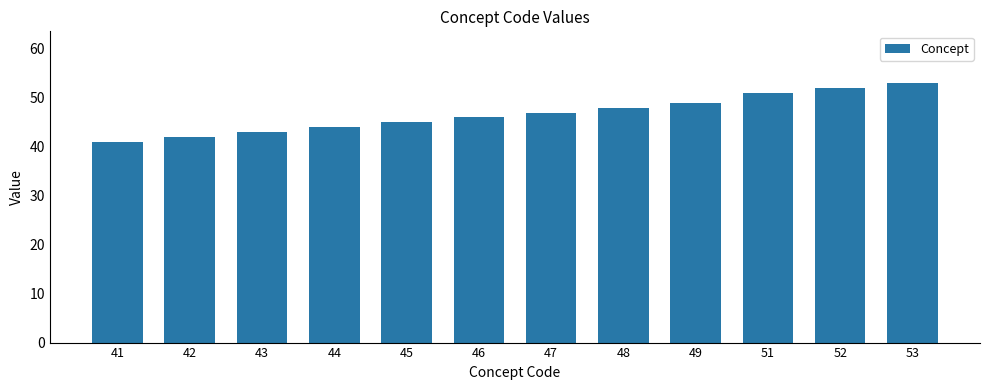

Reading left to right, extract all data points from this chart.

41	42	43	44	45	46	47	48	49	51	52	53